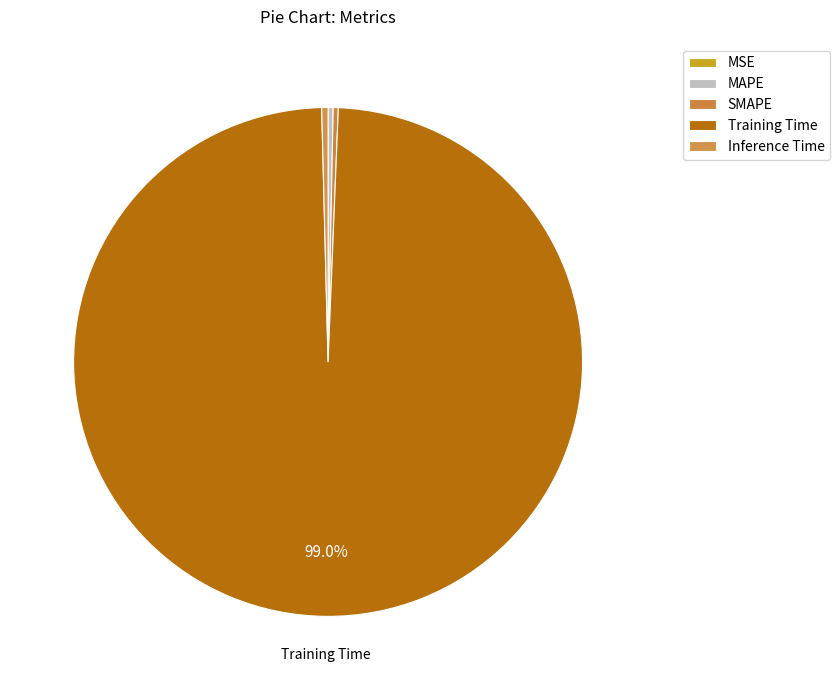

Which slice is the smallest?

MSE